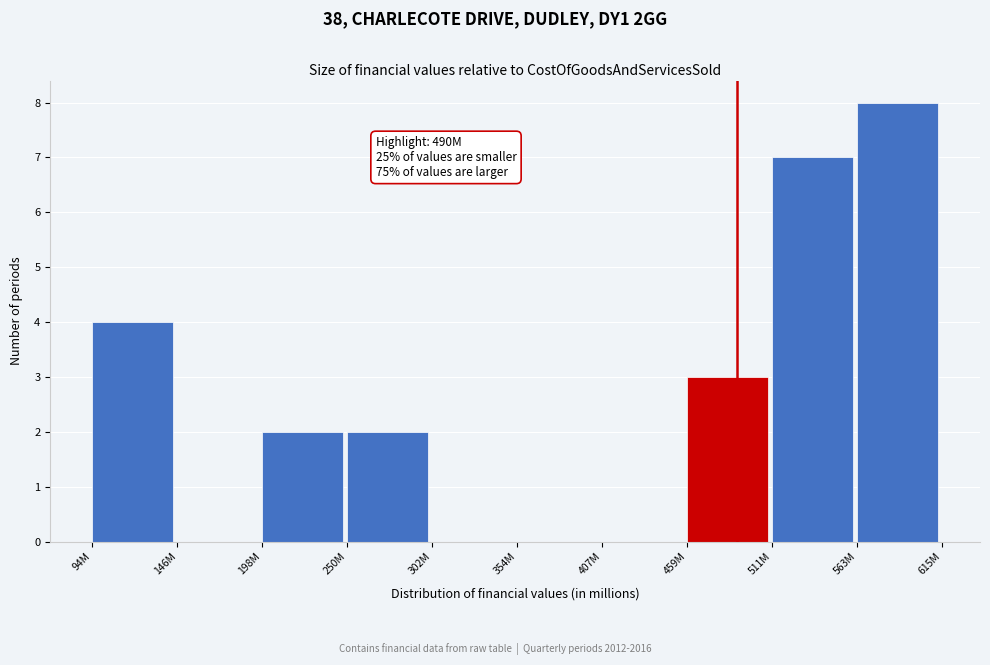

Reading left to right, what are all the values shown in this chart?

94M=4	146M=0	198M=2	250M=2	302M=0	354M=0	407M=0	459M=3	511M=7	563M=8